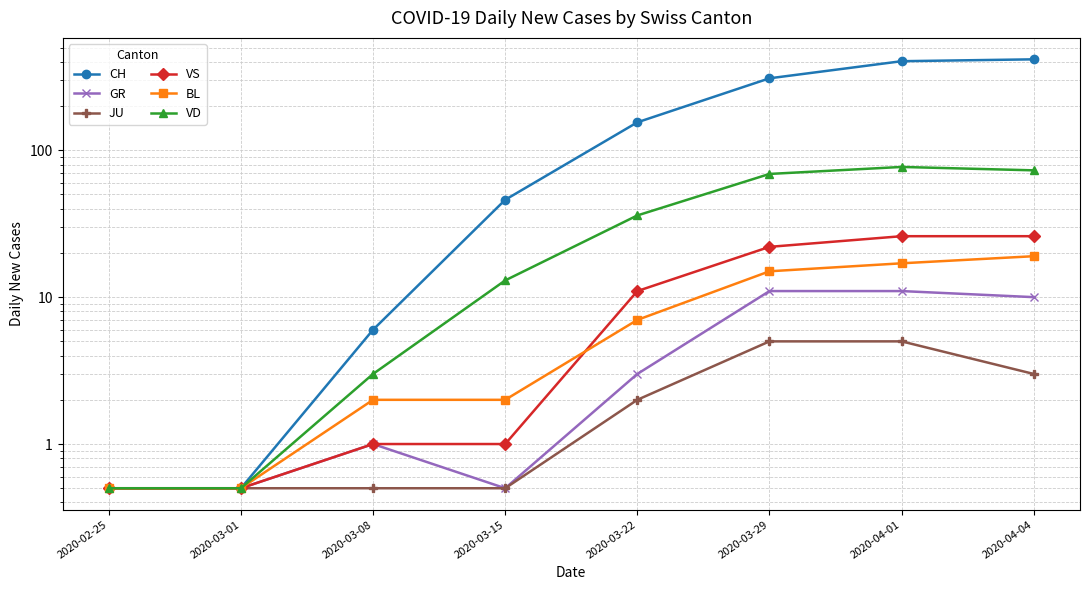

Which series has the largest total across all categories?

CH